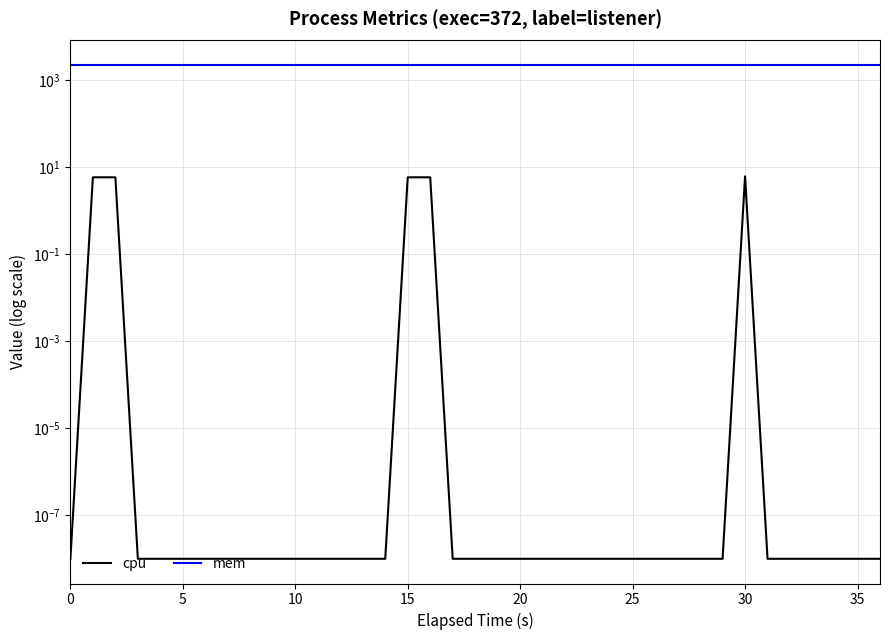

Is it true that cpu equals 0.0 at 15?

False